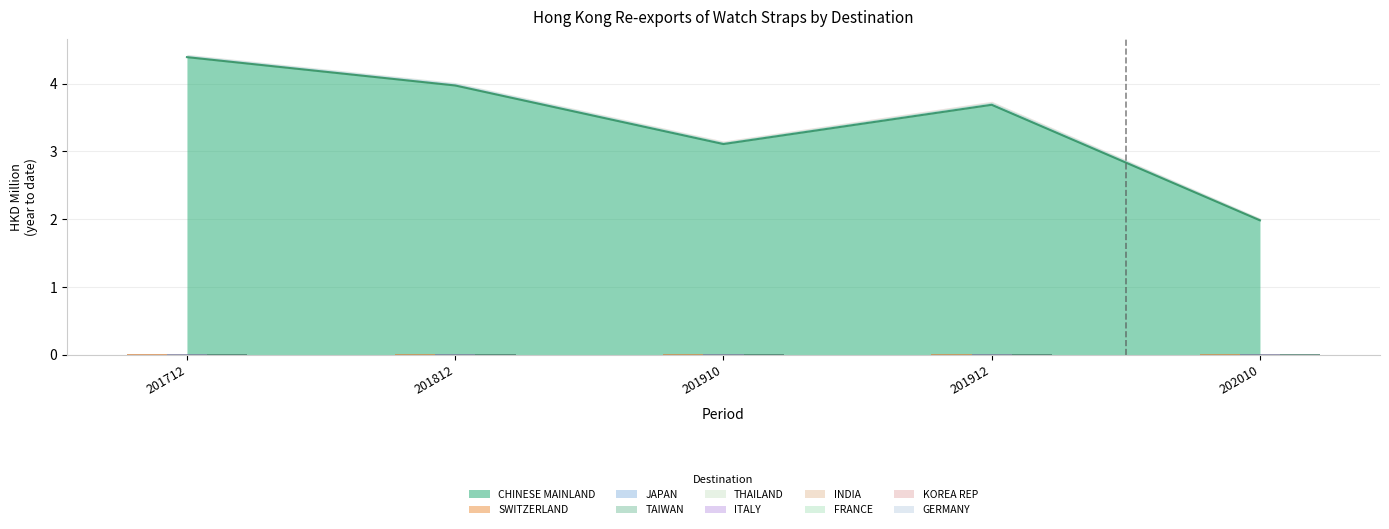

The CHINESE MAINLAND series shows 1.4 at 201812. True or false?

False